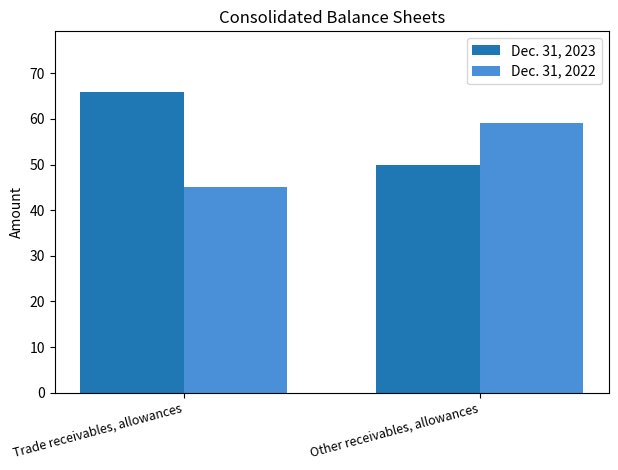

True or false: Dec. 31, 2022 has a value of 59 at Other receivables, allowances.

True